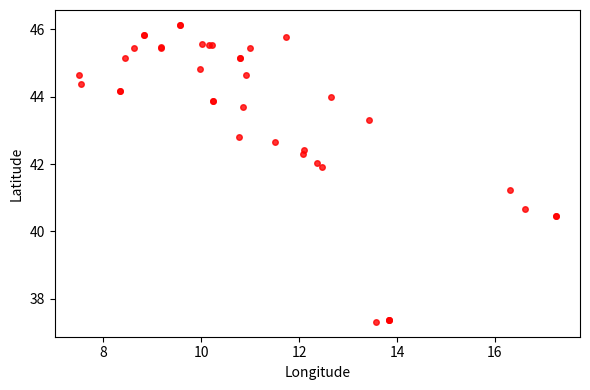

What Y value in the scatter plot is closest to 41?

41.2